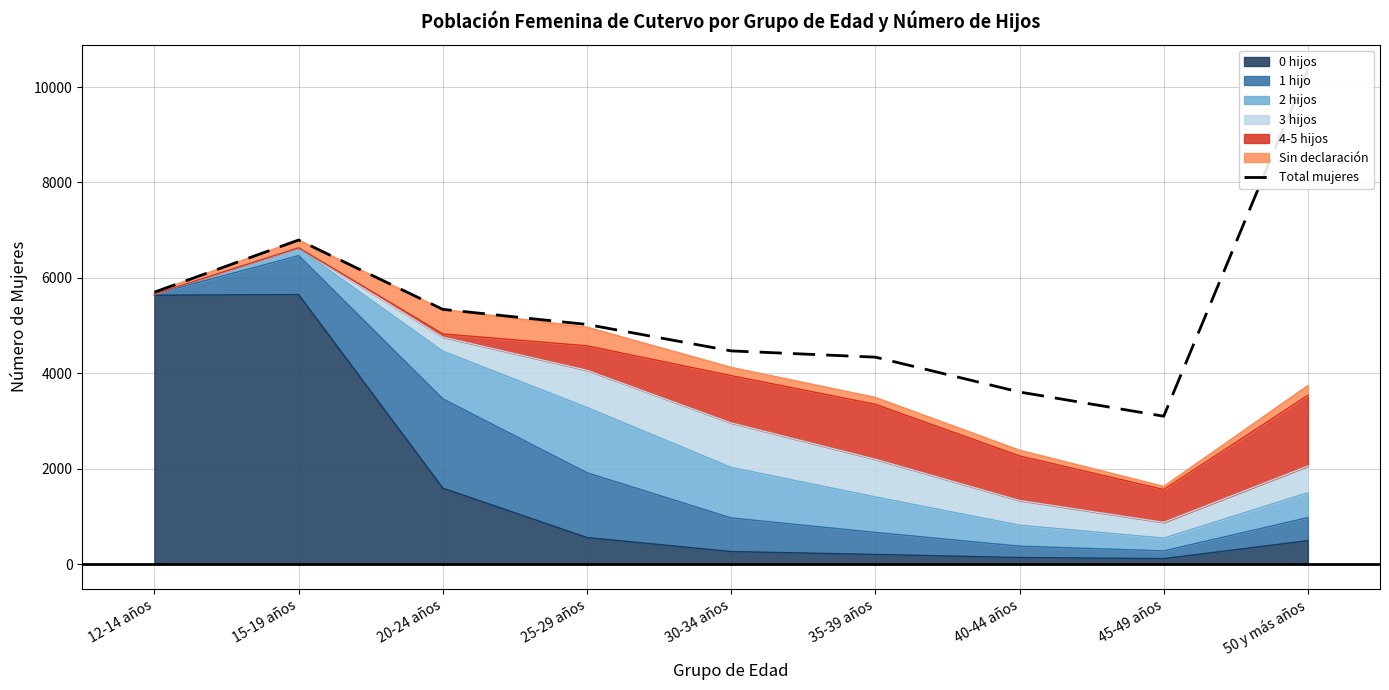

How many lines are shown in the chart?

1